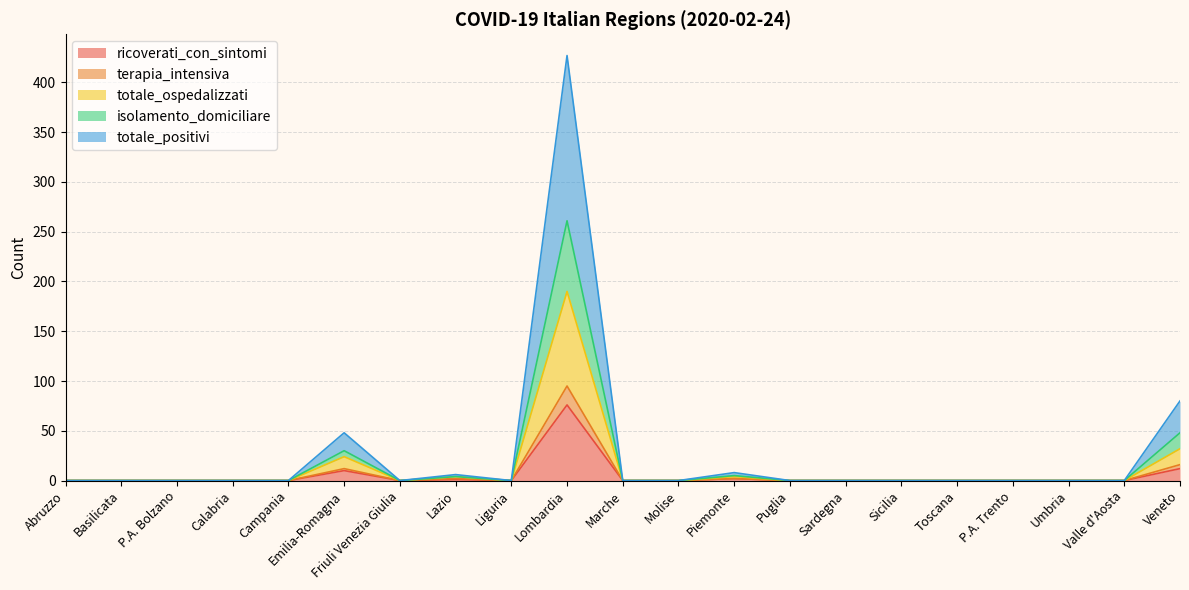

At which category is the sum across all series the highest?

Lombardia